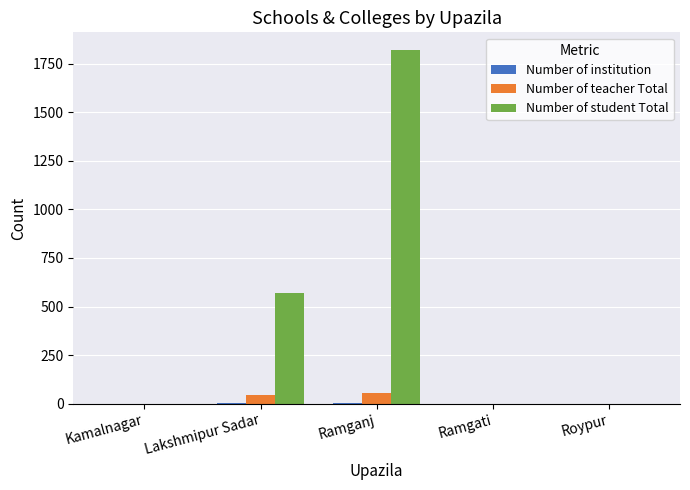

The value of Number of teacher Total at Lakshmipur Sadar is 44. True or false?

True